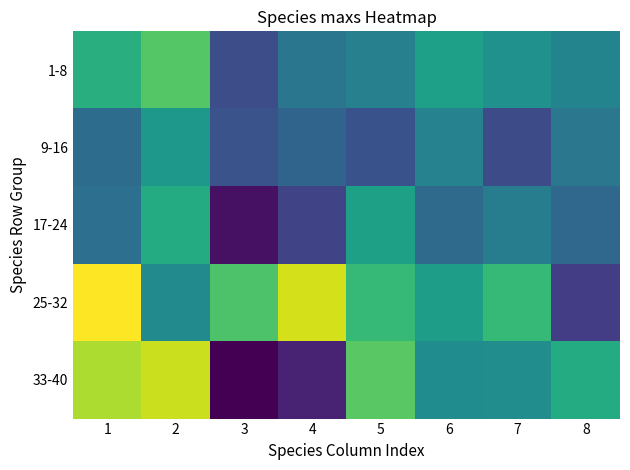

At which category does the chart reach its minimum across all series?

3